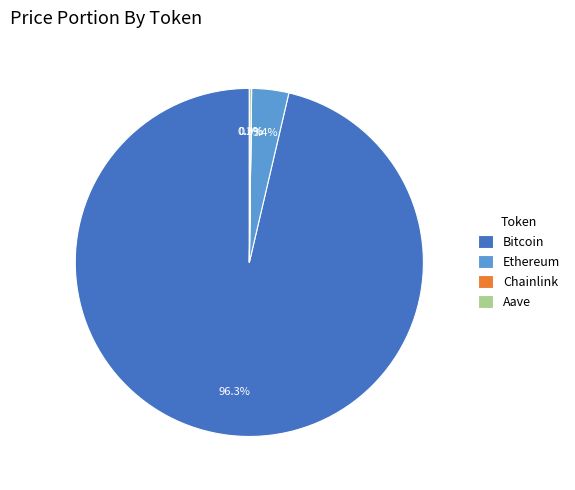

To the nearest percent, what portion does Ethereum represent?

3%